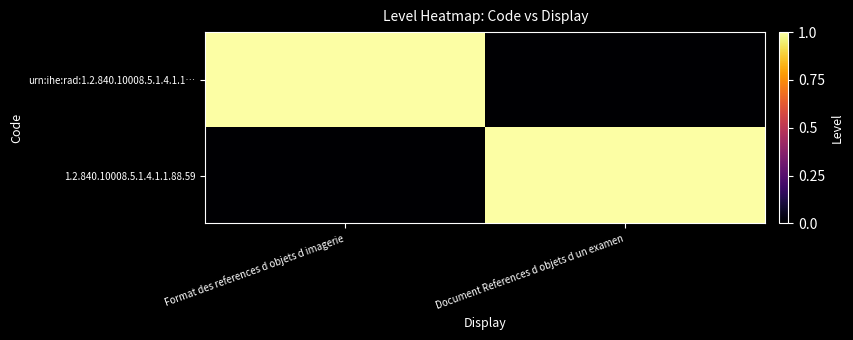

Reading left to right, extract all data points from this chart.

urn:ihe:rad:1.2.840.10008.5.1.4.1.1…: Format des references d objets d imagerie=1	Document References d objets d un examen=0
1.2.840.10008.5.1.4.1.1.88.59: Format des references d objets d imagerie=0	Document References d objets d un examen=1